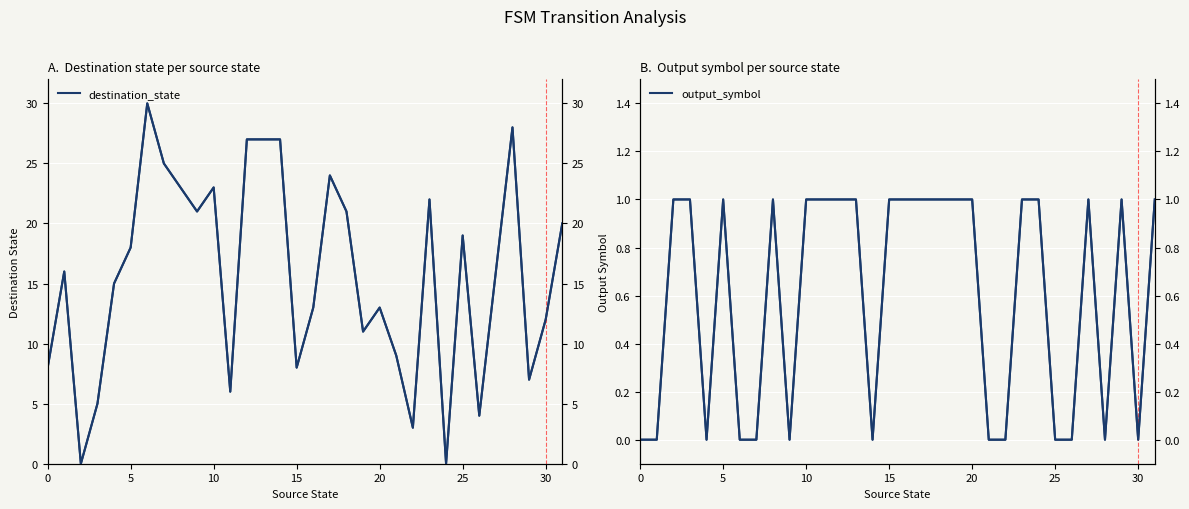

What are all the series names shown in the legend?

destination_state, output_symbol